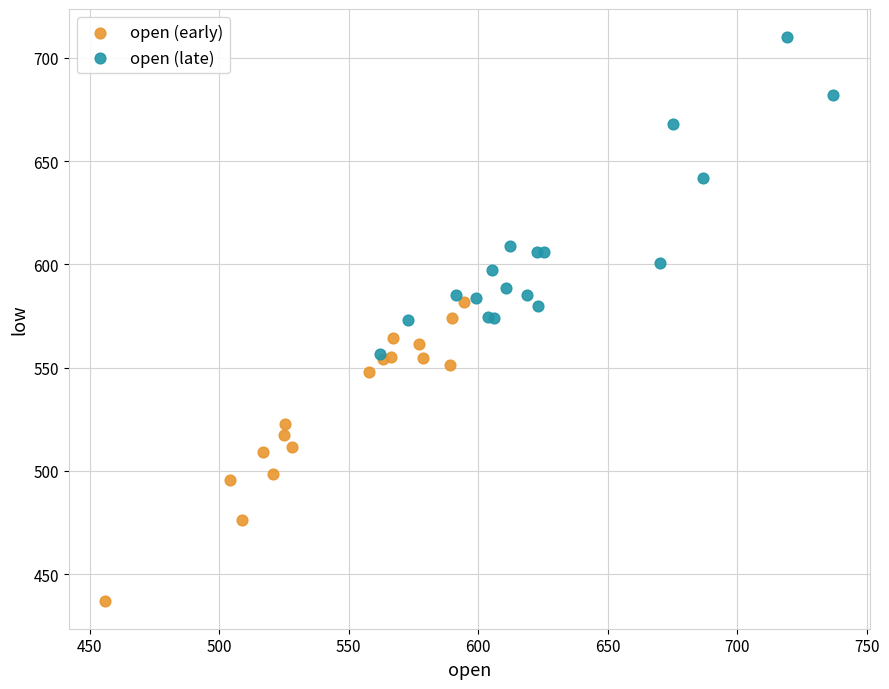

Which series reaches the maximum Y coordinate?

open (late)